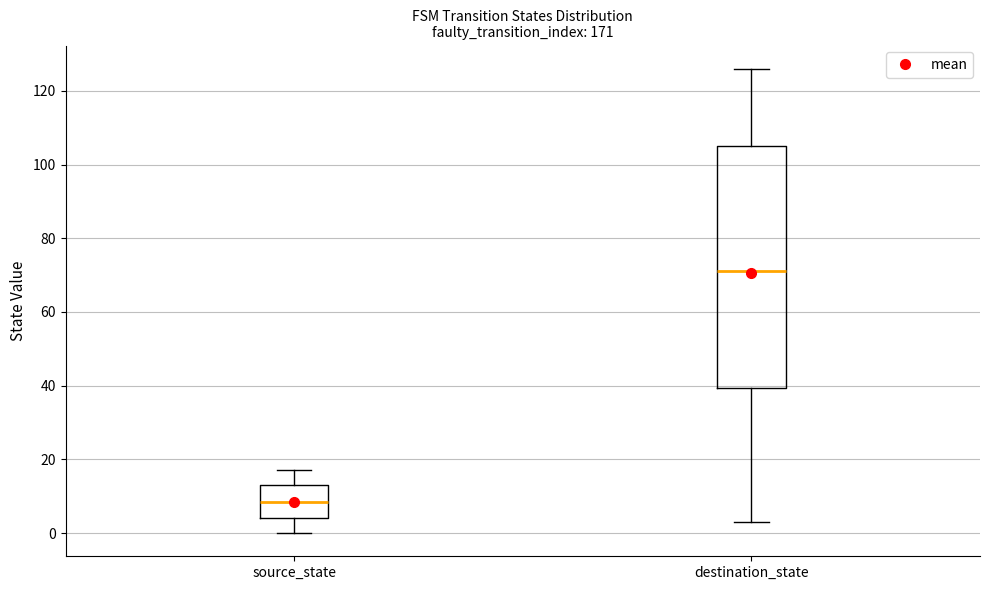

Which box's median line is the lowest?

source_state